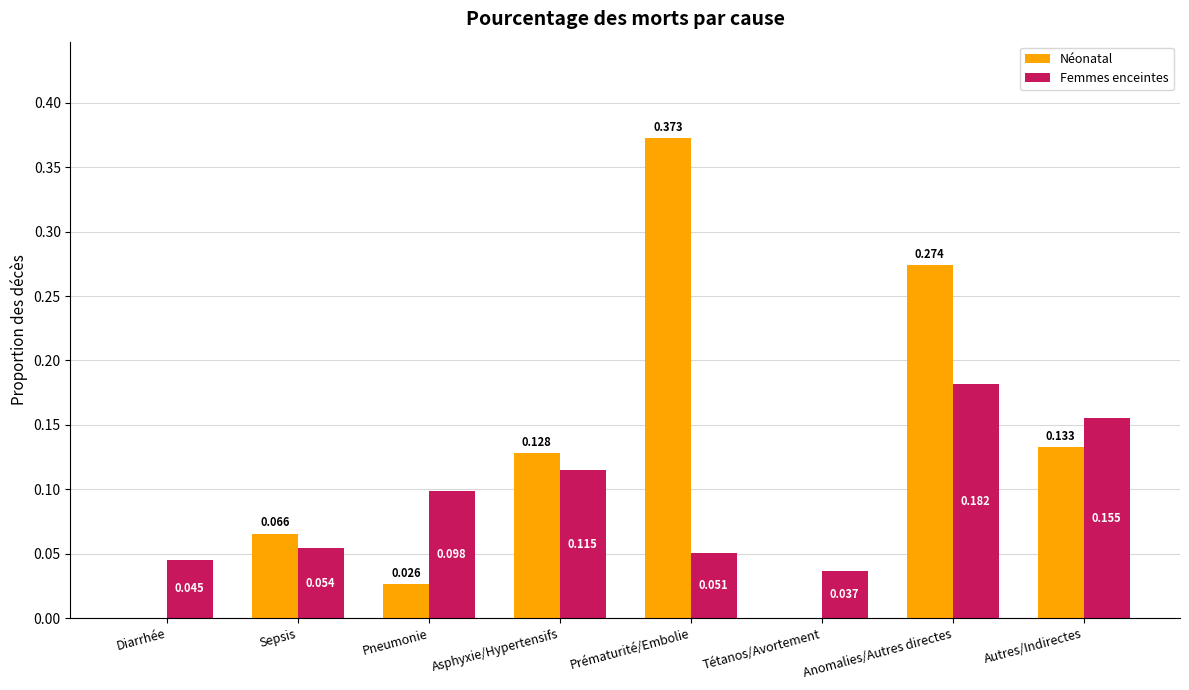

Which label corresponds to the largest value in the chart?

Prématurité/Embolie